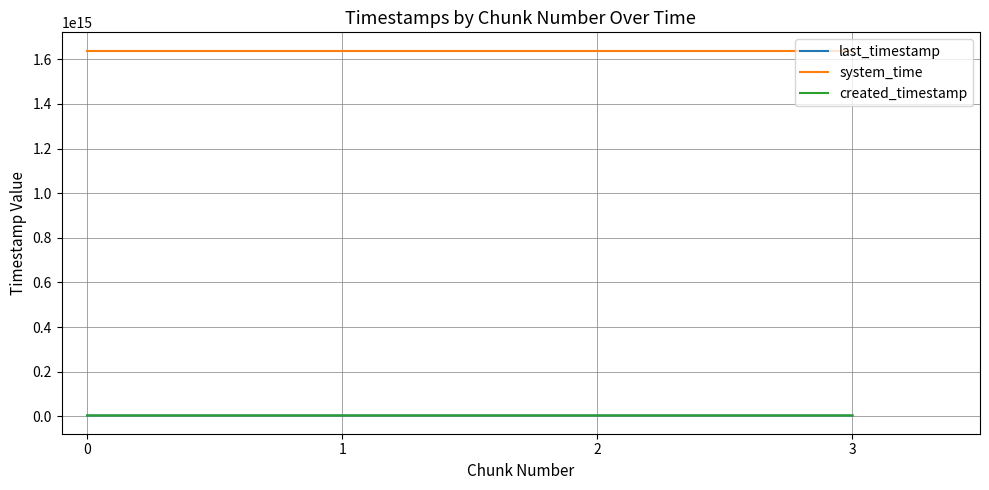

True or false: system_time and created_timestamp intersect in this chart.

False